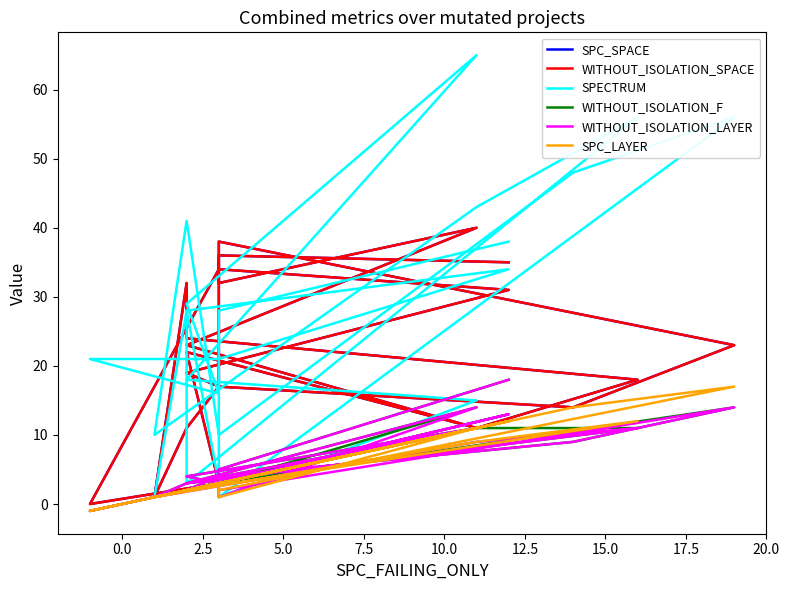

How many lines are shown in the chart?

6